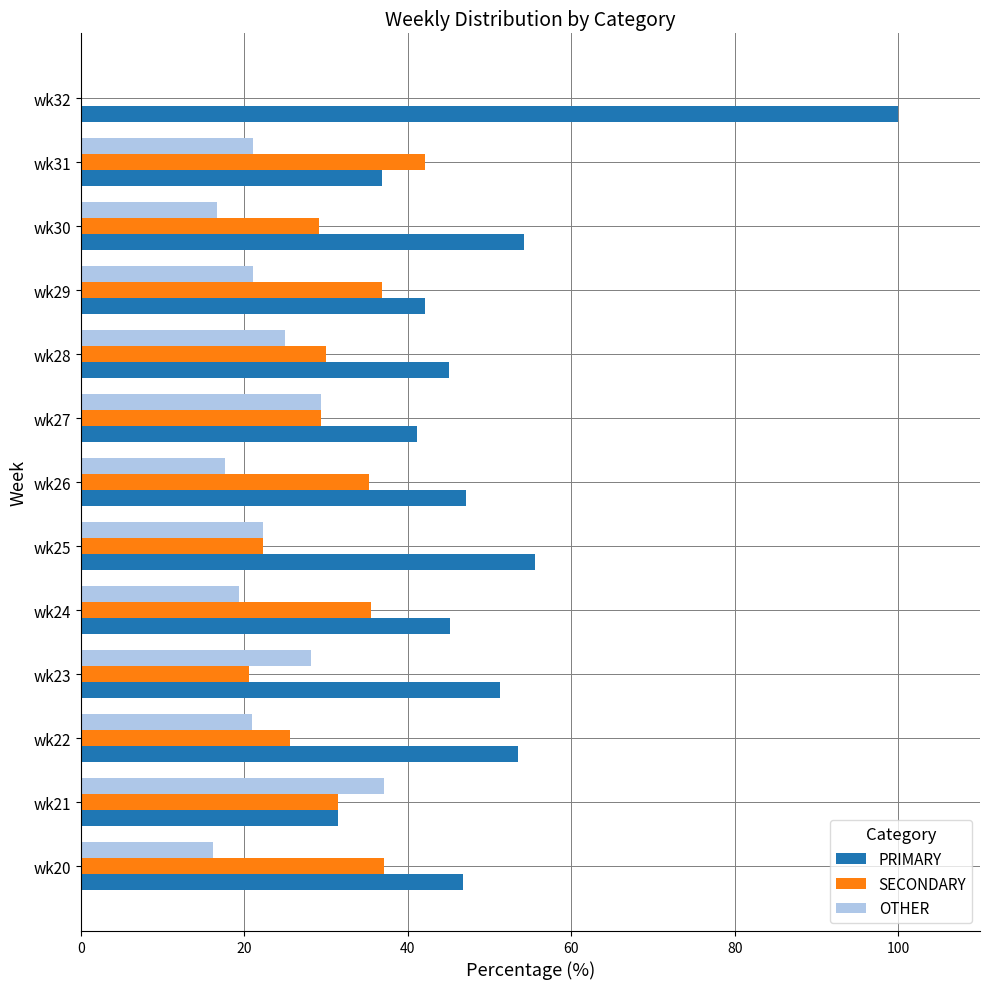

What is the sum of all SECONDARY values?

375.2